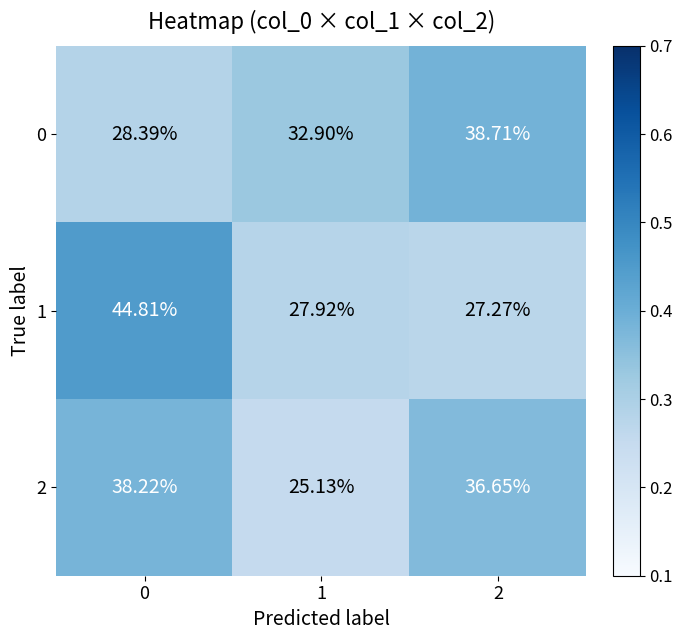

Rank the series by their maximum value, from lowest to highest.

2, 0, 1